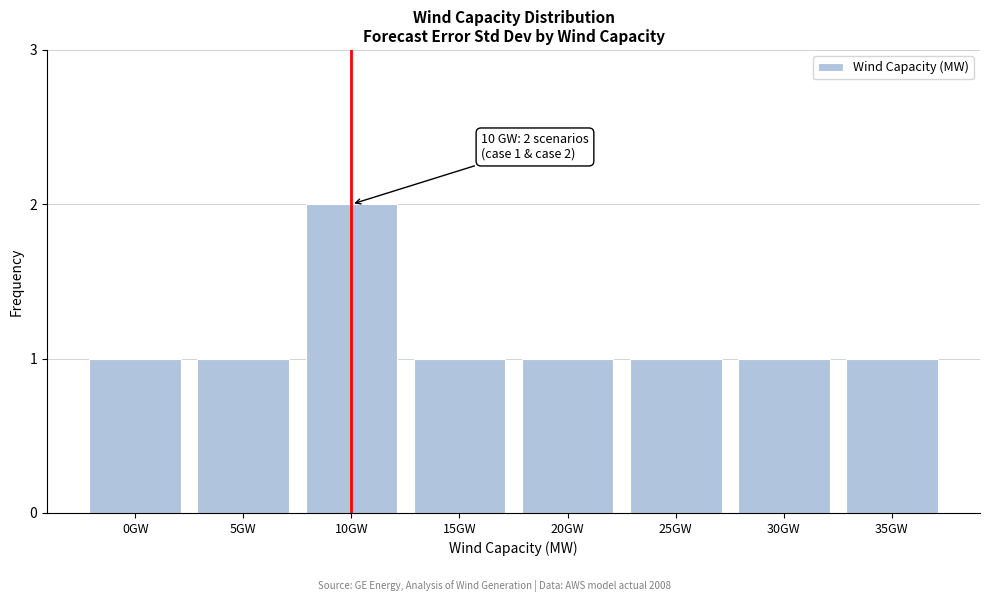

Reading right to left, list all the values displayed in this chart.

35GW=1	30GW=1	25GW=1	20GW=1	15GW=1	10GW=2	5GW=1	0GW=1